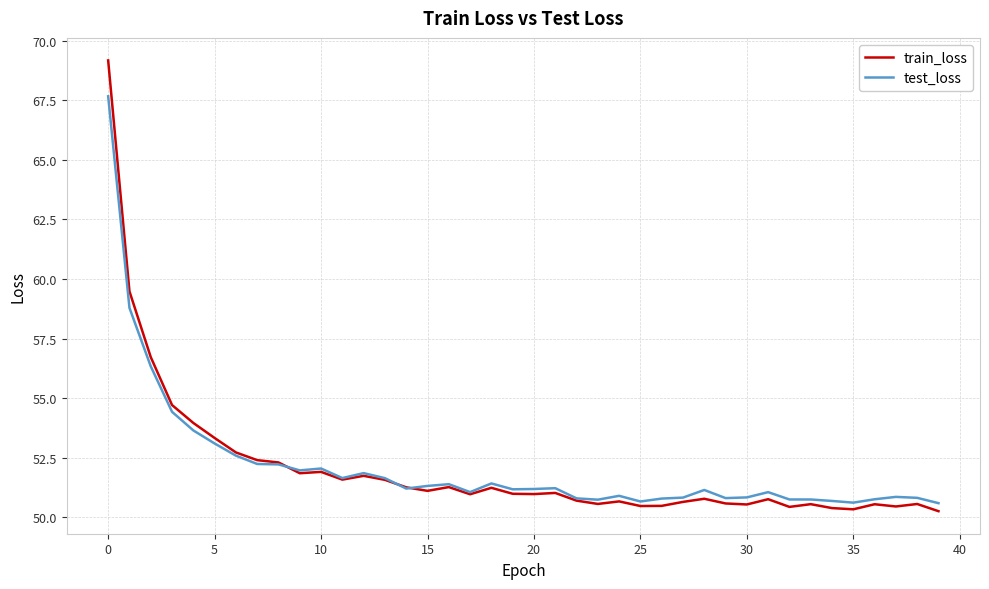

Rank the series by their maximum value, from lowest to highest.

test_loss, train_loss